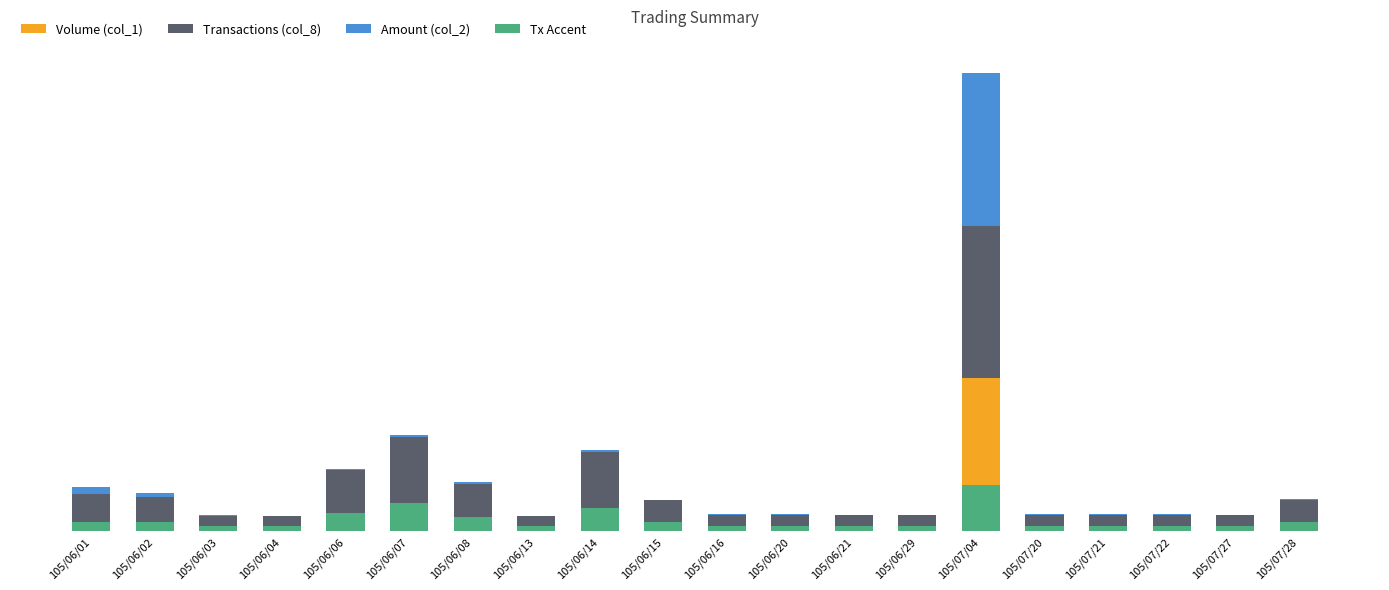

Does the chart contain stacked bars?

No